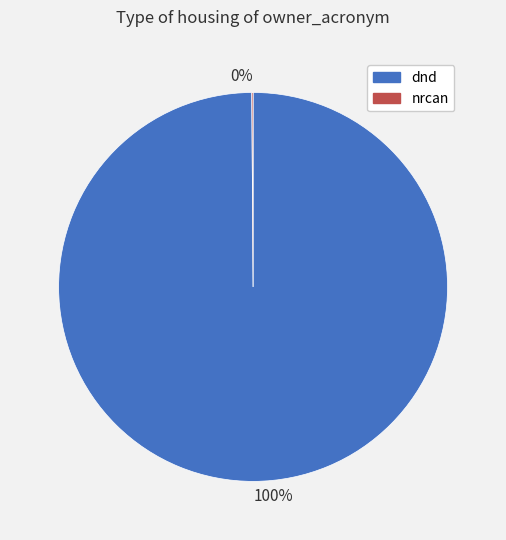

Is there any slice that represents more than half of the pie?

Yes